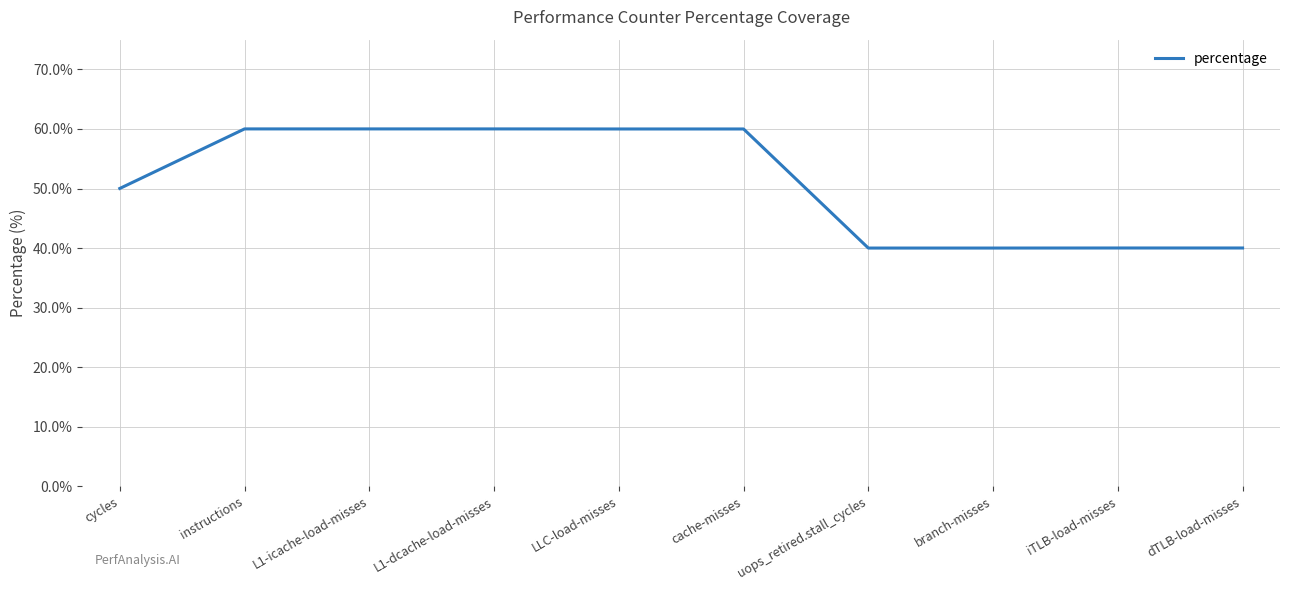

Reading right to left, transcribe all the data shown in this chart.

dTLB-load-misses=40.0	iTLB-load-misses=40.0	branch-misses=40.0	uops_retired.stall_cycles=40.0	cache-misses=60.0	LLC-load-misses=60.0	L1-dcache-load-misses=60.0	L1-icache-load-misses=60.0	instructions=60.0	cycles=50.0